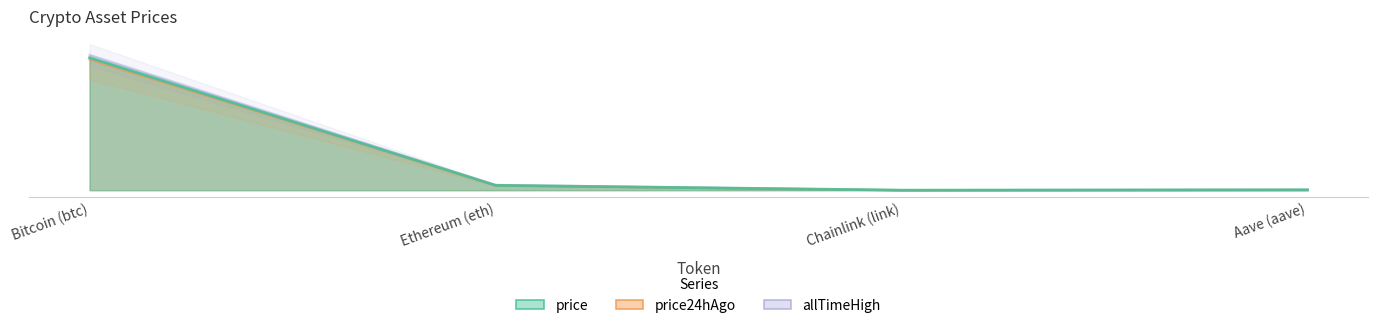

What are all the series names shown in the legend?

price, price24hAgo, allTimeHigh